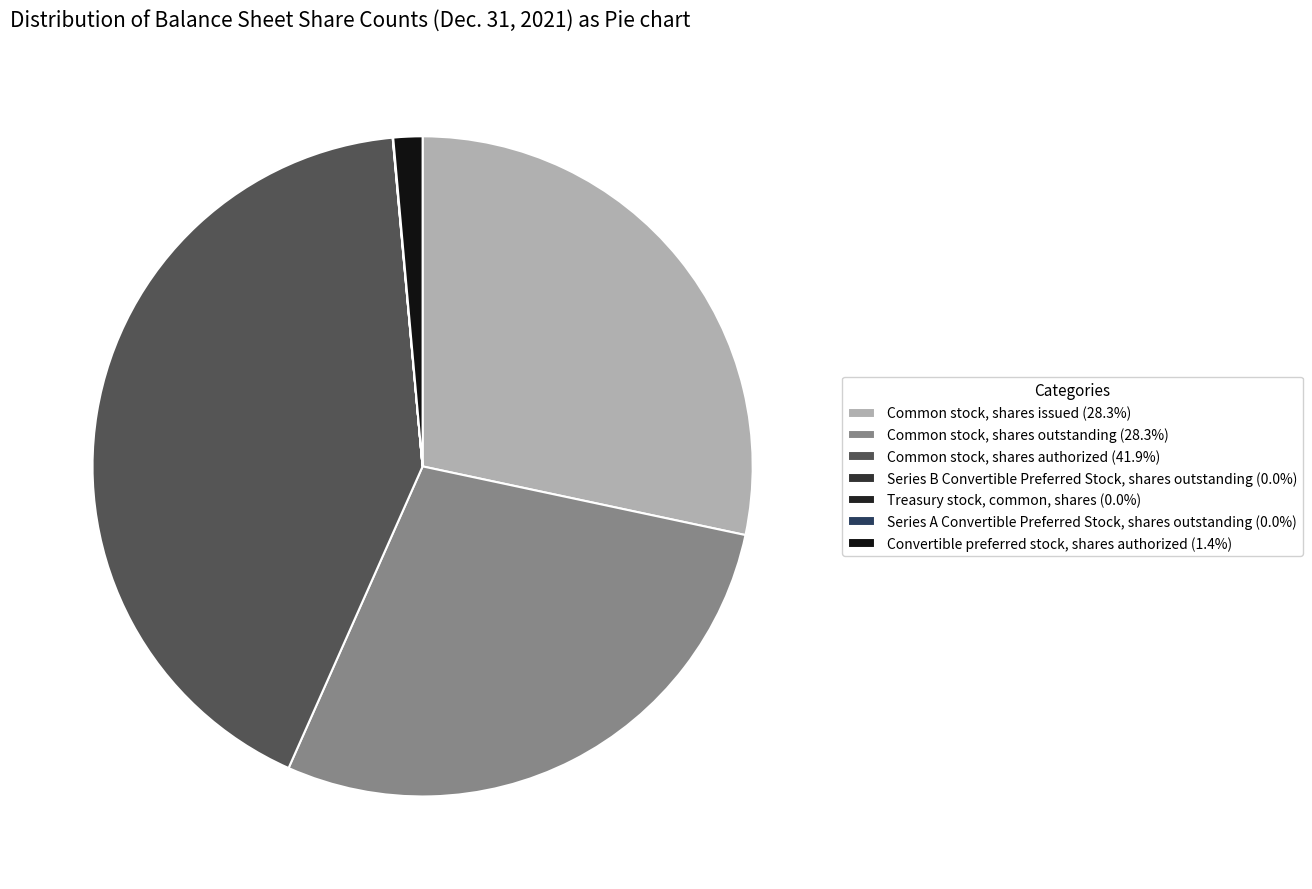

To the nearest percent, what is the average slice percentage?

14%